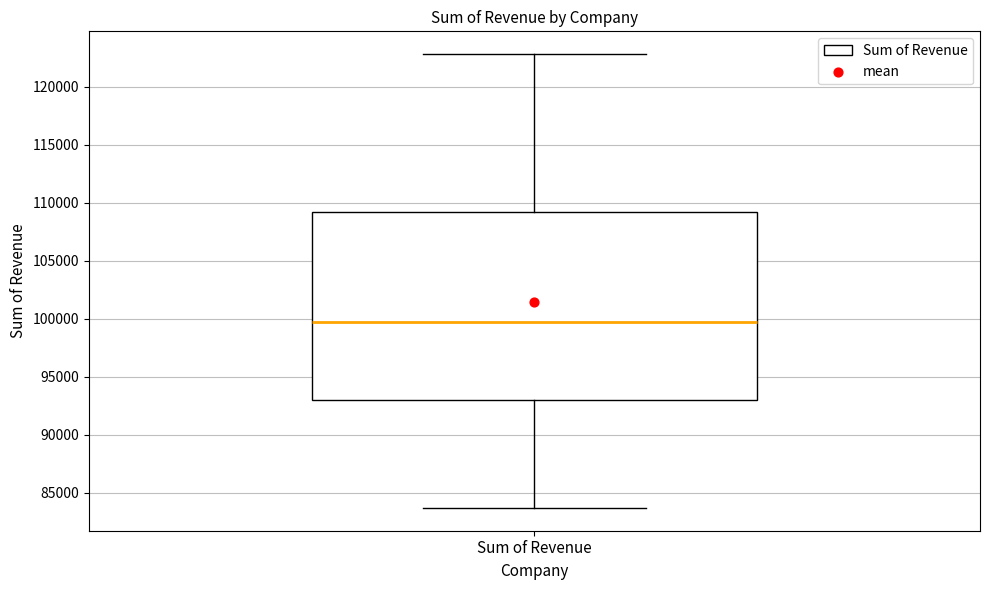

Read this box plot against the y-axis: the position of the median line, the range covered by the box, and the ends of both whiskers. The values are not printed on the chart, so give them approximately, as read against the axis.

median 99500, box 93000 to 109000, whiskers 83500 to 123000